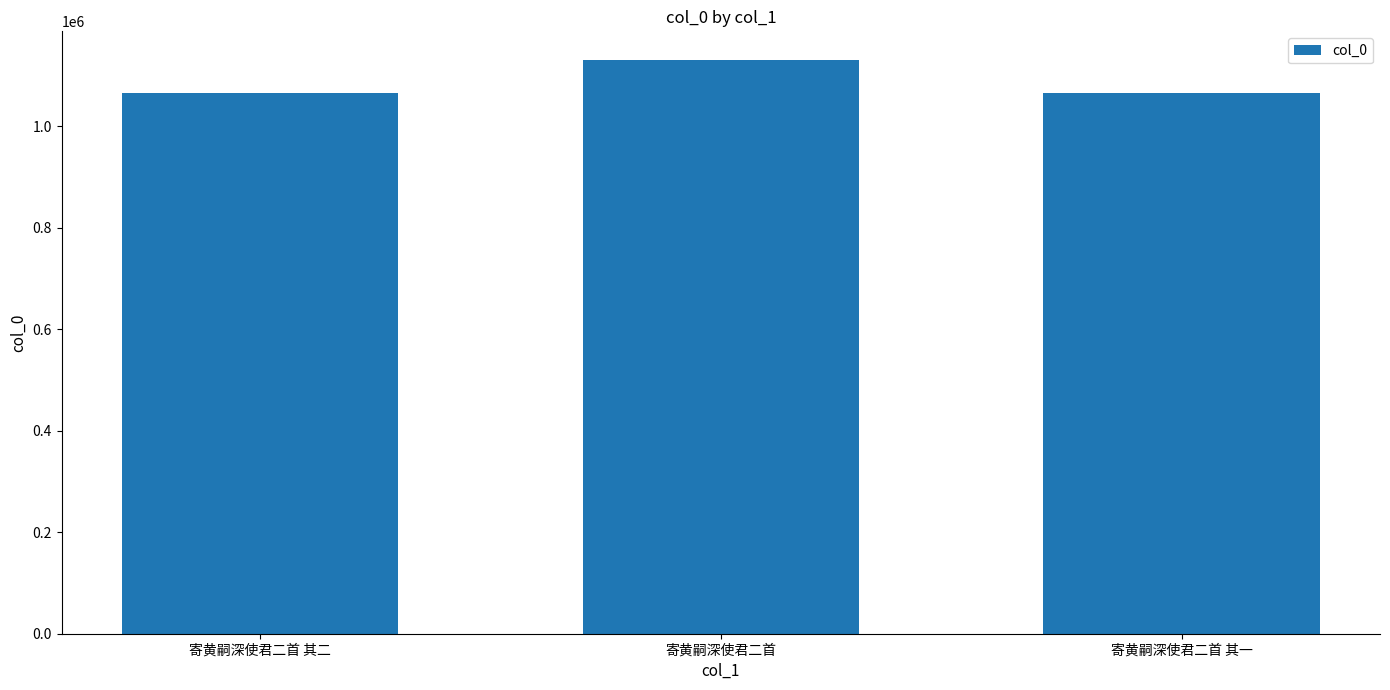

What value does the data have at 寄黄嗣深使君二首?

1130199